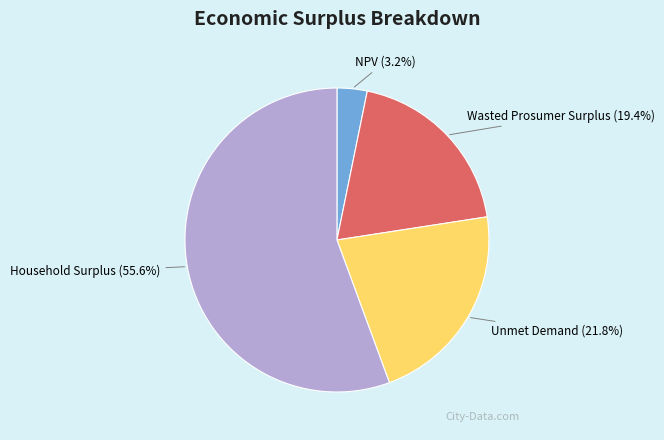

What is the ratio of the value at Wasted Prosumer Surplus to the value at Unmet Demand?

0.9